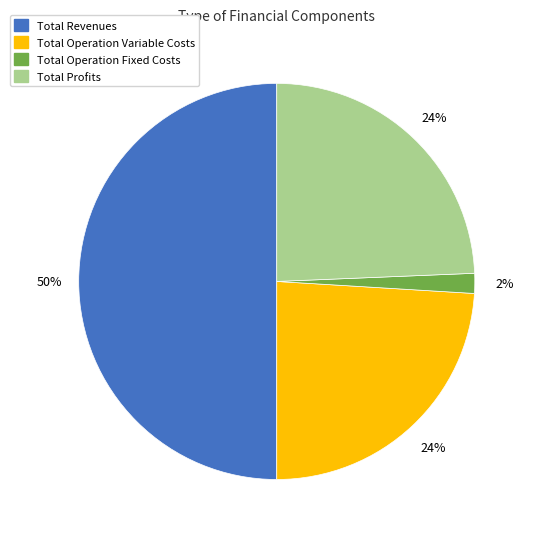

To the nearest percent, what is the average slice percentage?

25%